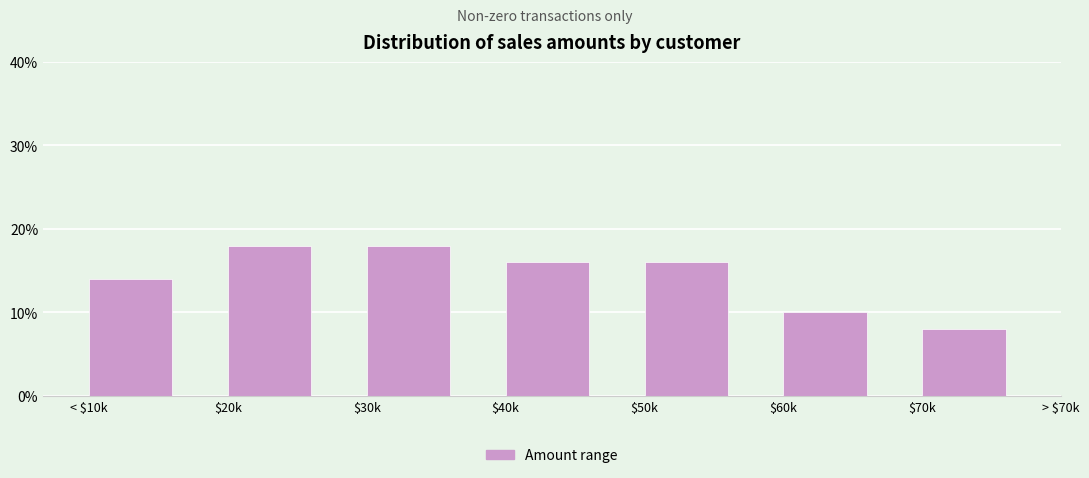

Are the bars horizontal?

No